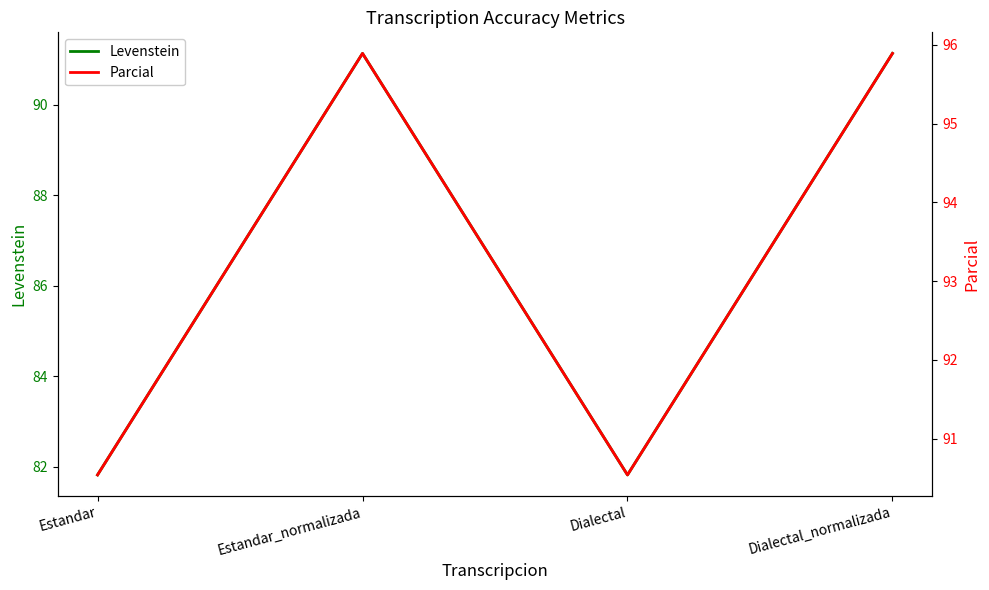

Rank the series at Dialectal from highest to lowest value.

Parcial, Levenstein